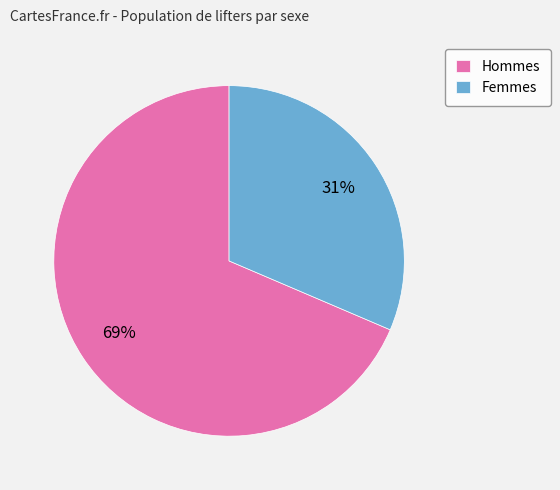

Which has a higher value, Femmes or Hommes?

Hommes